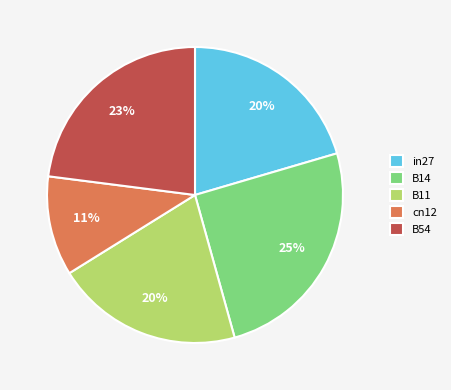

To the nearest percent, what is the average slice percentage?

20%